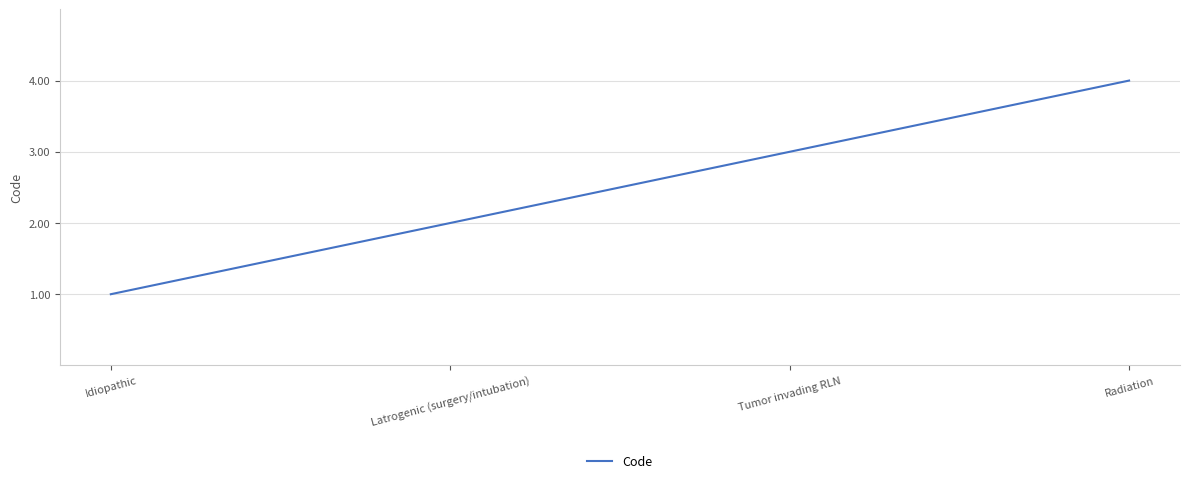

What is the maximum value shown in the chart?

4